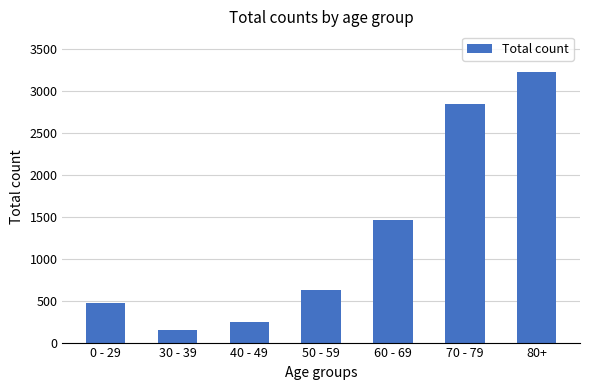

What is the label of the 6th bar from the right?

30 - 39